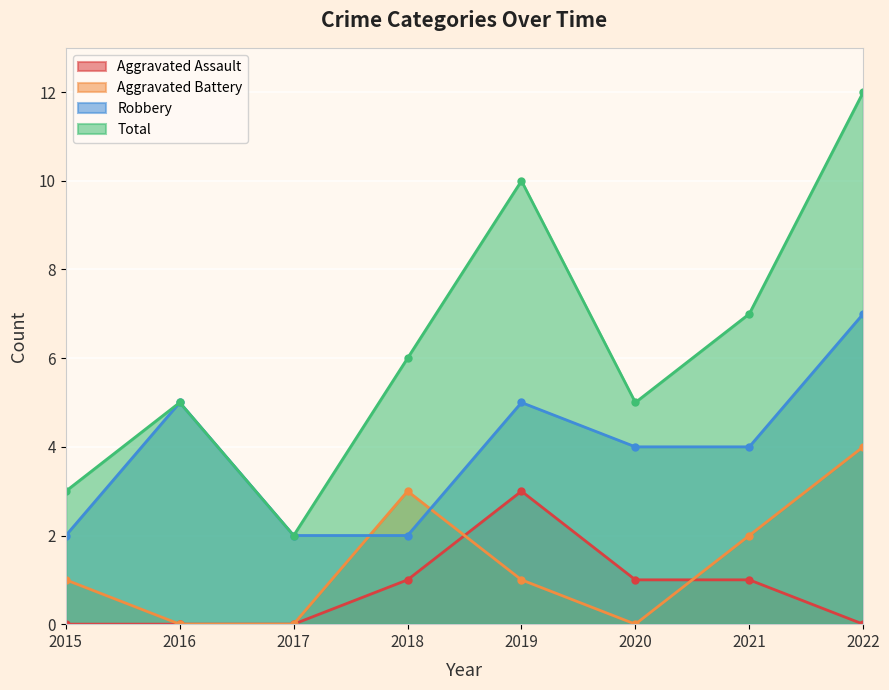

What are all the series names shown in the legend?

Aggravated Assault, Aggravated Battery, Robbery, Total